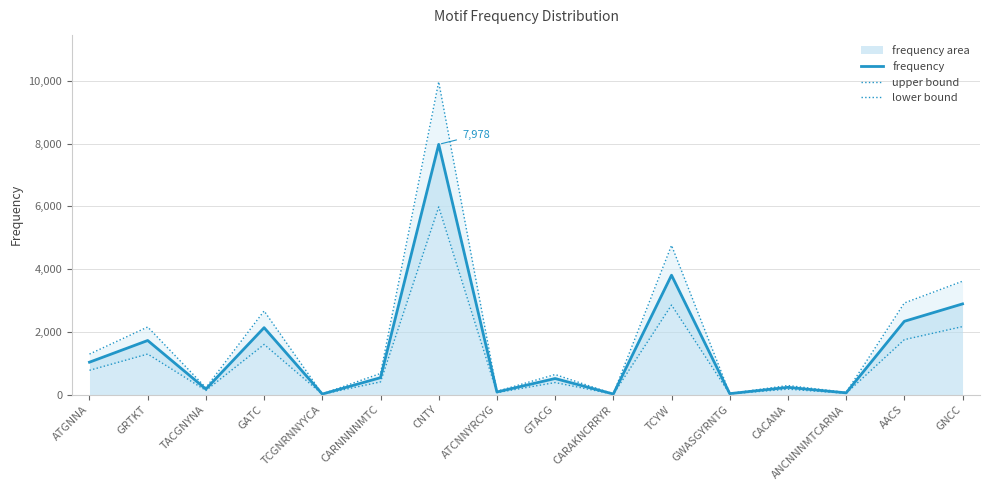

What are all the series names shown in the legend?

frequency, upper bound, lower bound